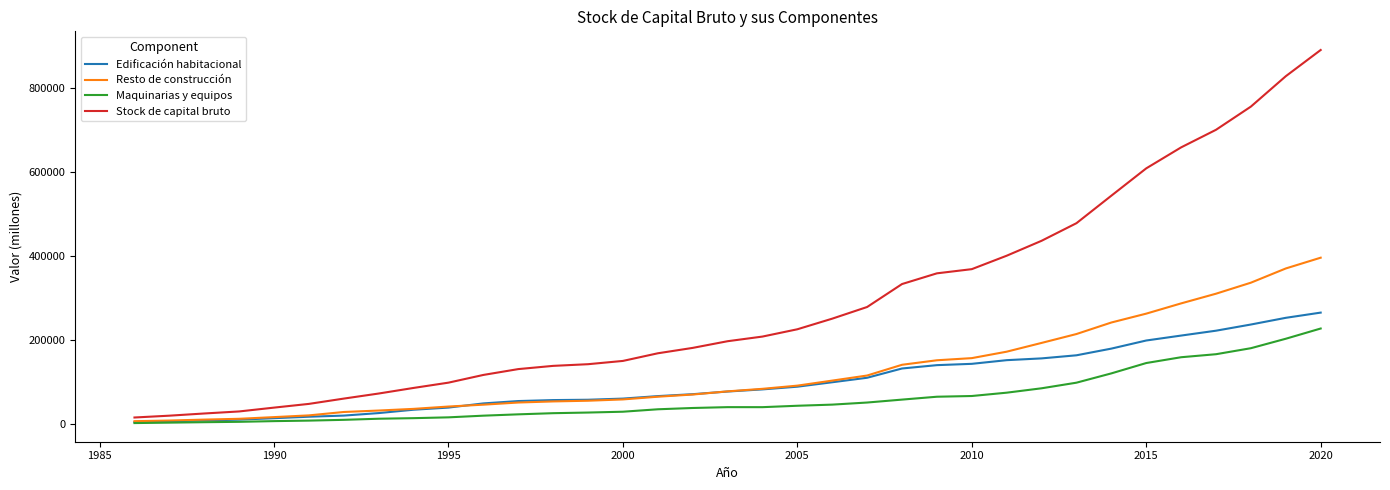

What is the maximum value shown in the chart?

891682